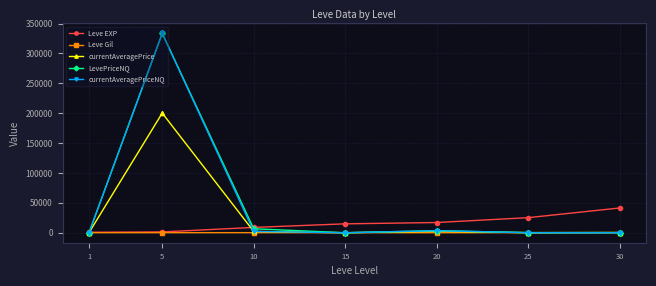

Where is the first local maximum for currentAveragePriceNQ?

5